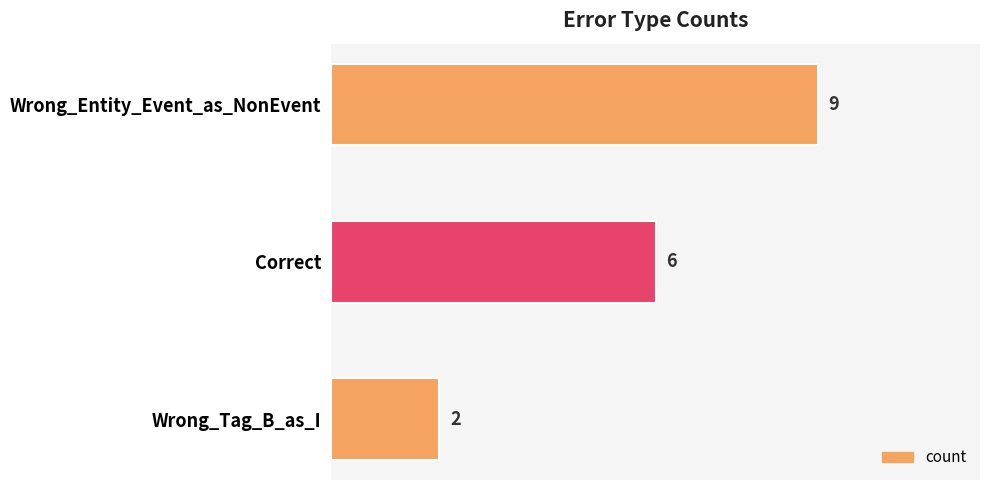

Which label corresponds to the smallest value in the chart?

Wrong_Tag_B_as_I